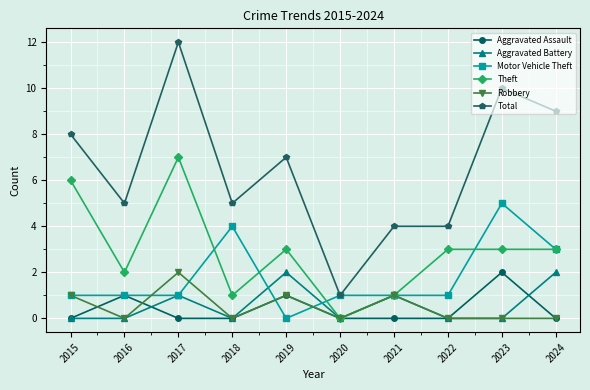

After their last crossing, which series has the higher values: Aggravated Battery or Aggravated Assault?

Aggravated Battery